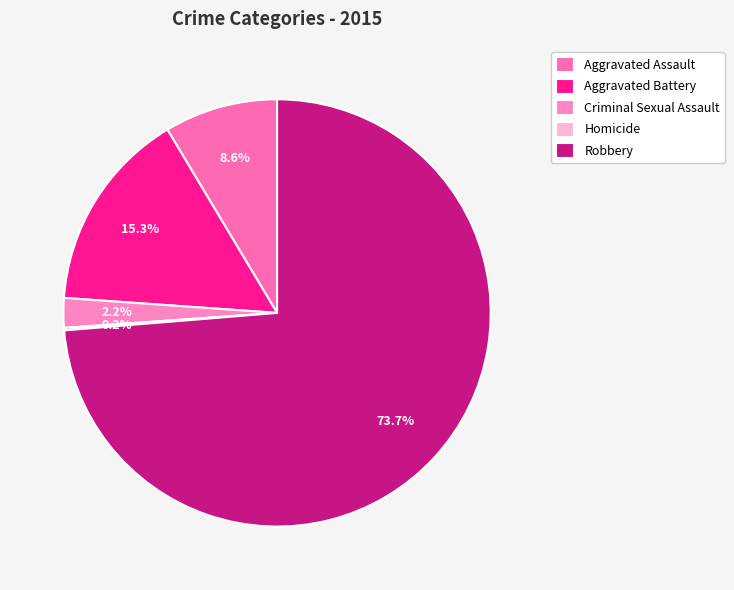

Is there a majority slice in this chart?

Yes